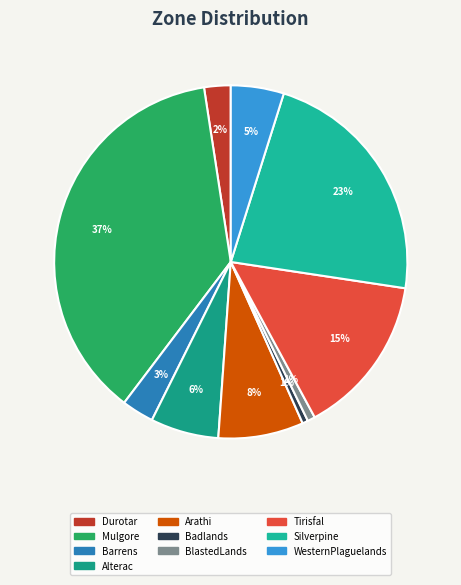

How many segments does this pie chart have?

10